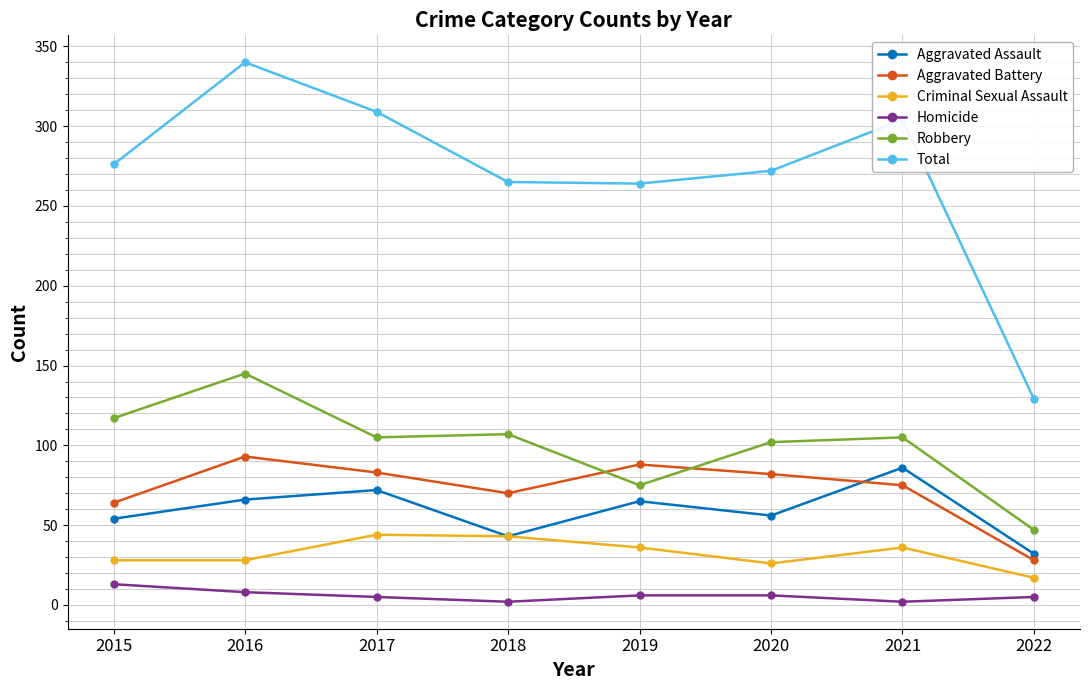

What is the total value across all series at 2021?

608